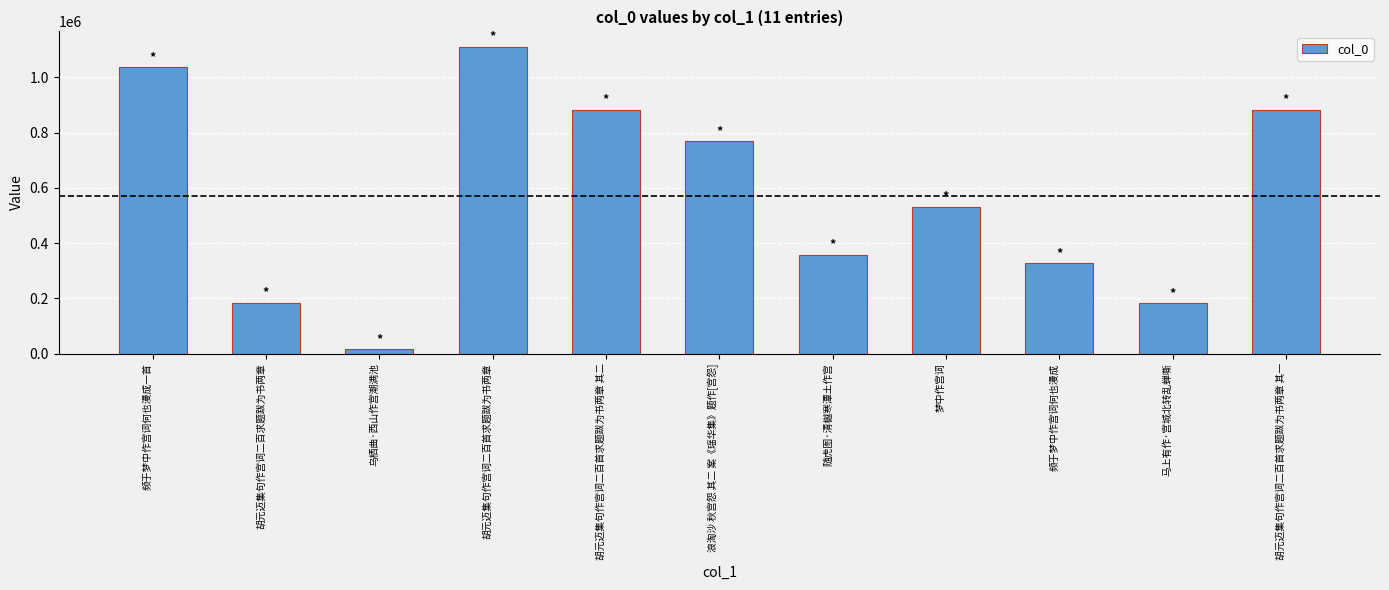

Does the chart contain any negative values?

No